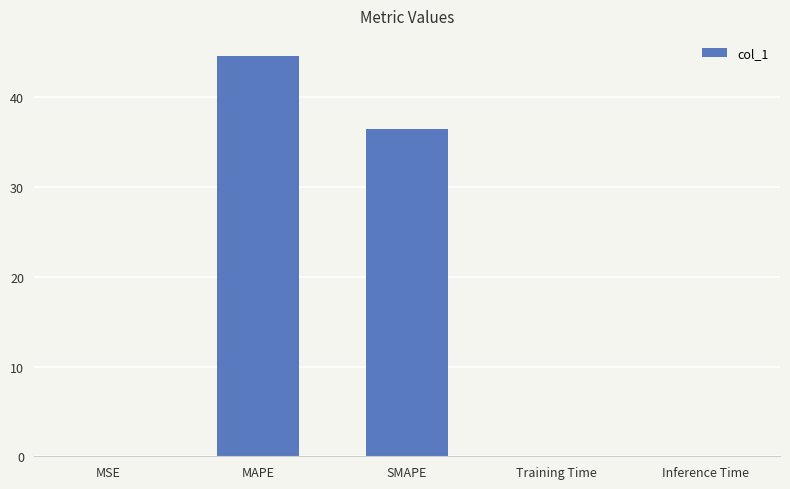

What is the change in value from MSE to MAPE?

+44.6